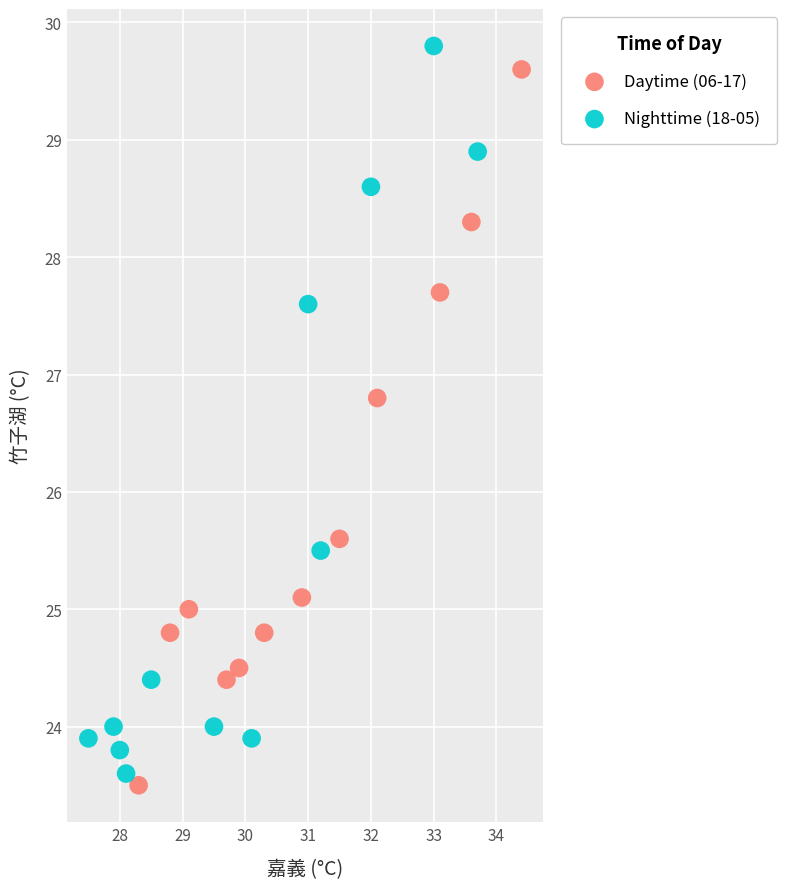

What are all the series names shown in the legend?

Daytime (06-17), Nighttime (18-05)